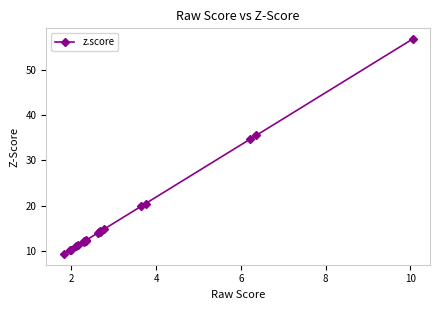

What is the value of the 3rd point from the left?

10.3